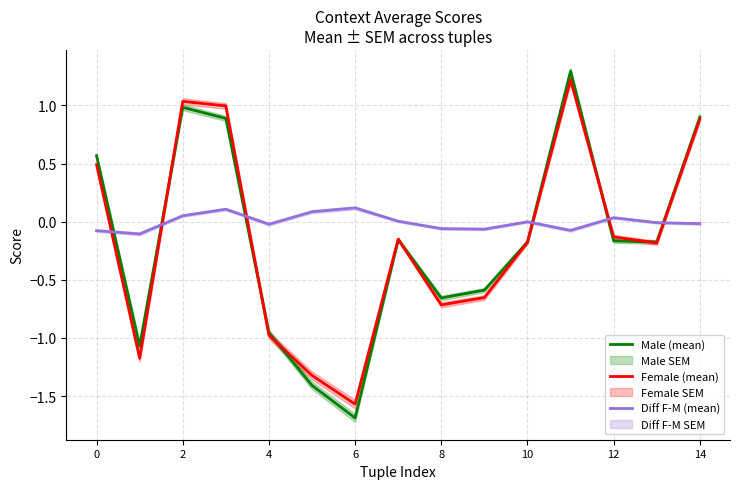

Which series ends up on top after the final intersection of Male (mean) and Diff F-M (mean)?

Male (mean)